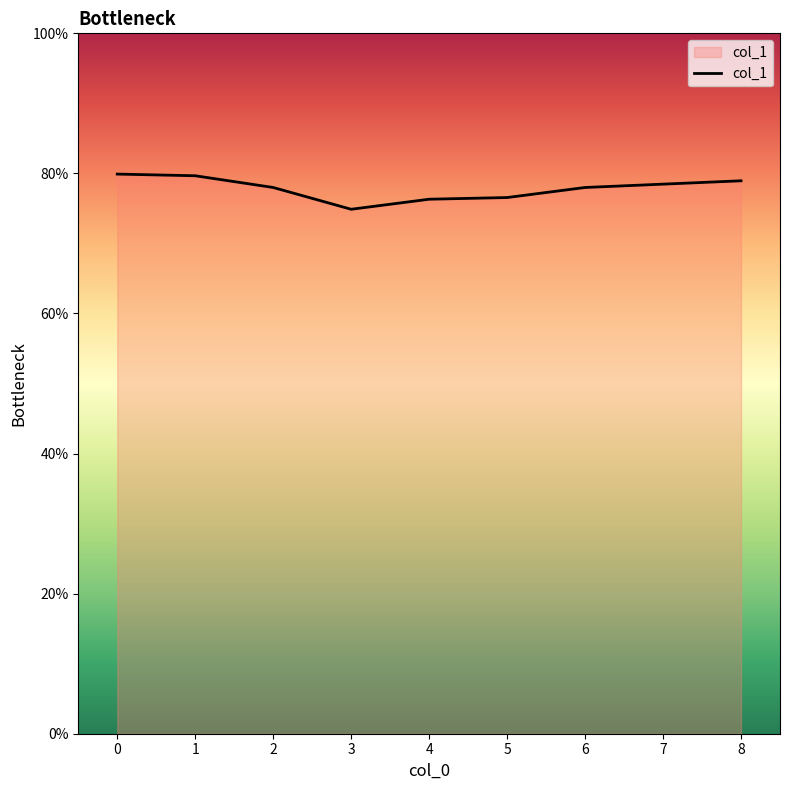

Is this an area chart (filled region under the line)?

Yes